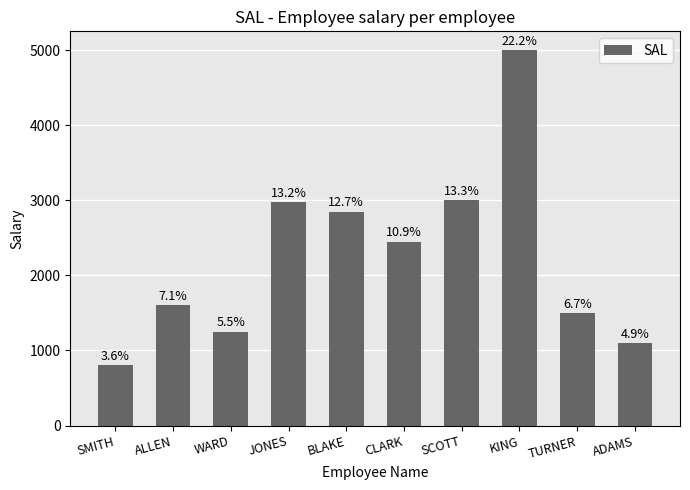

What is the sum of all values?

22525